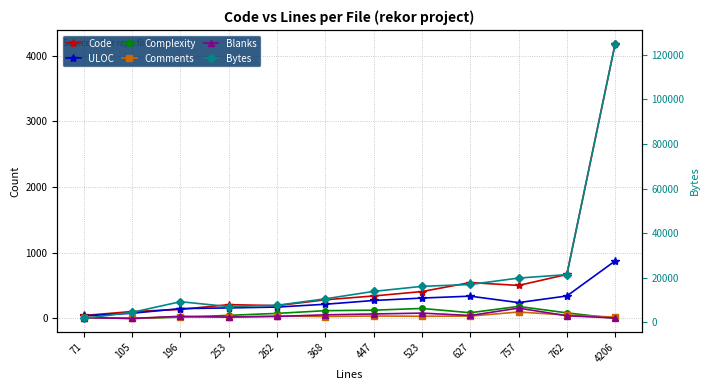

What is the difference between the Complexity values at 762 and 196?

66